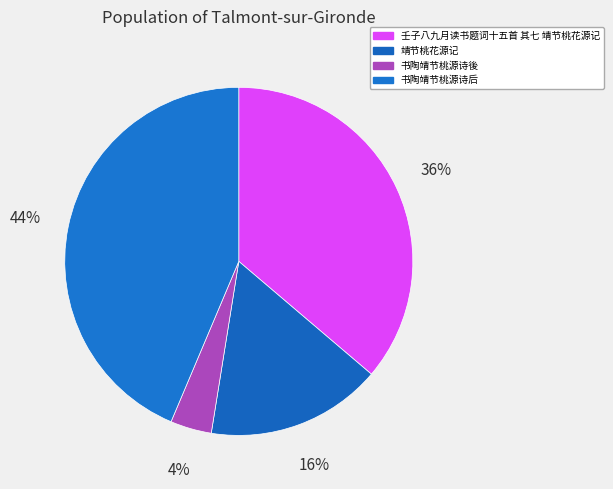

What portion of the pie excludes 壬子八九月读书题词十五首 其七 靖节桃花源记?

63.8%